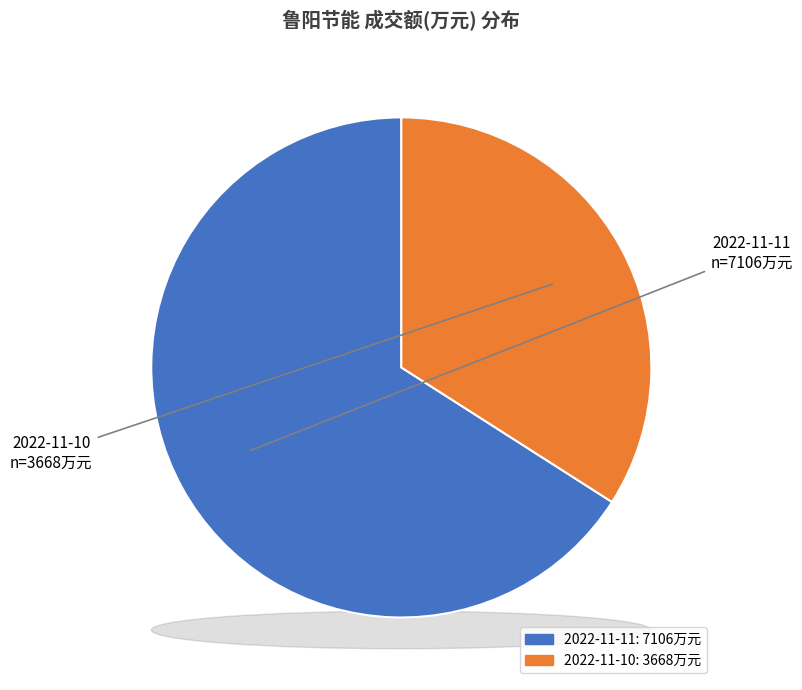

Which slice is the largest?

2022-11-11